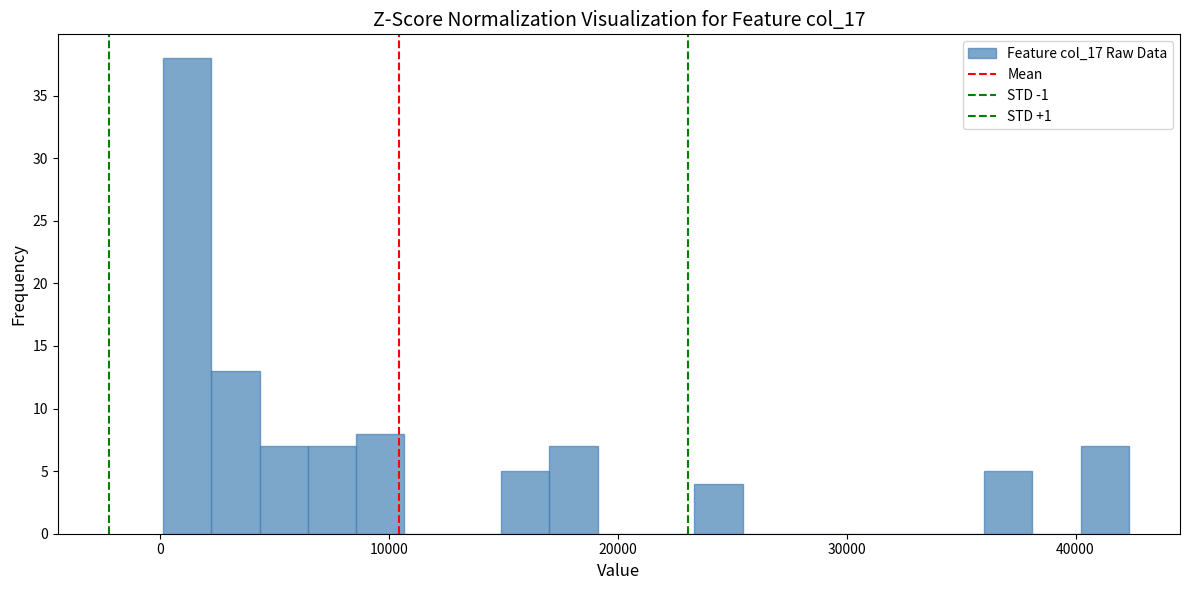

Around what value on the x-axis is the tallest bar? Give the approximate position of its centre, as read against the axis.

1000